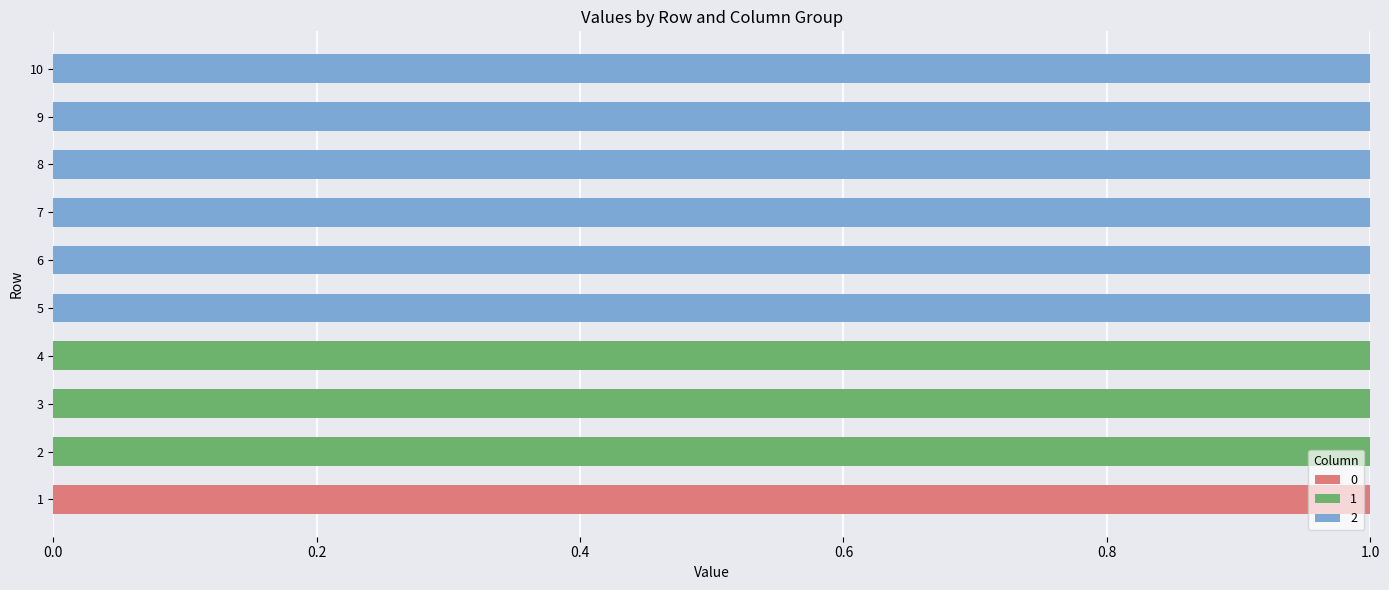

Reading left to right, what are all the values shown in this chart?

0: 1	0	0	0	0	0	0	0	0	0
1: 0	1	1	1	0	0	0	0	0	0
2: 0	0	0	0	1	1	1	1	1	1